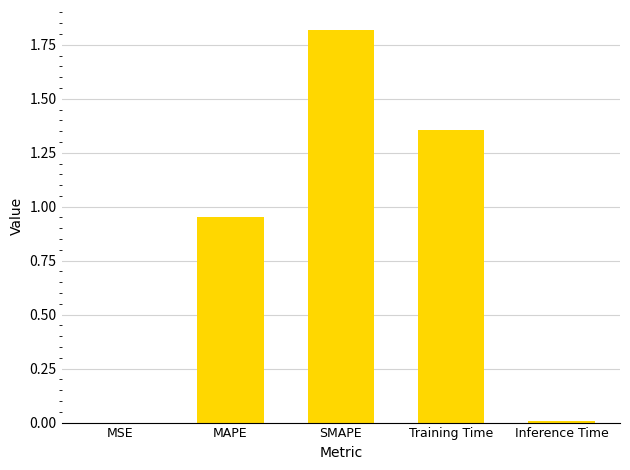

The chart shows a value of 2.2 at Training Time. True or false?

False